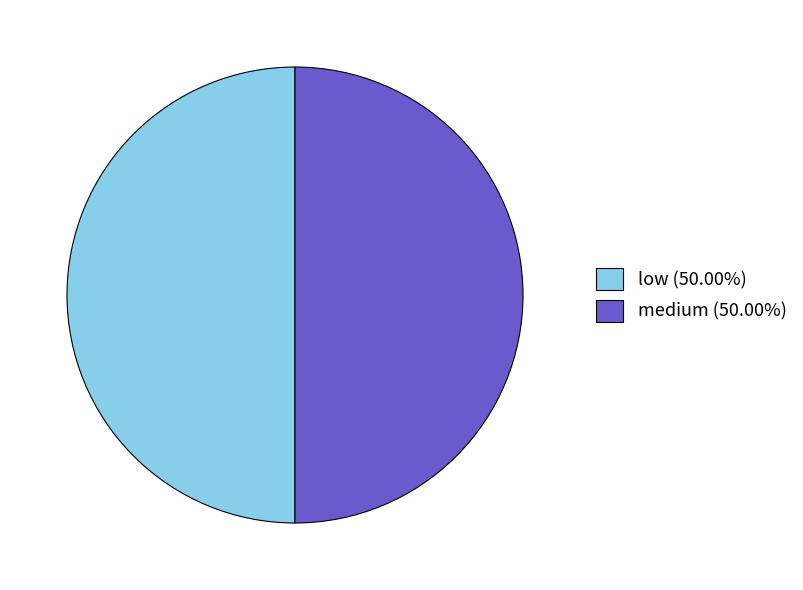

What is the ratio of the value at medium (50.00%) to the value at low (50.00%)?

1.0